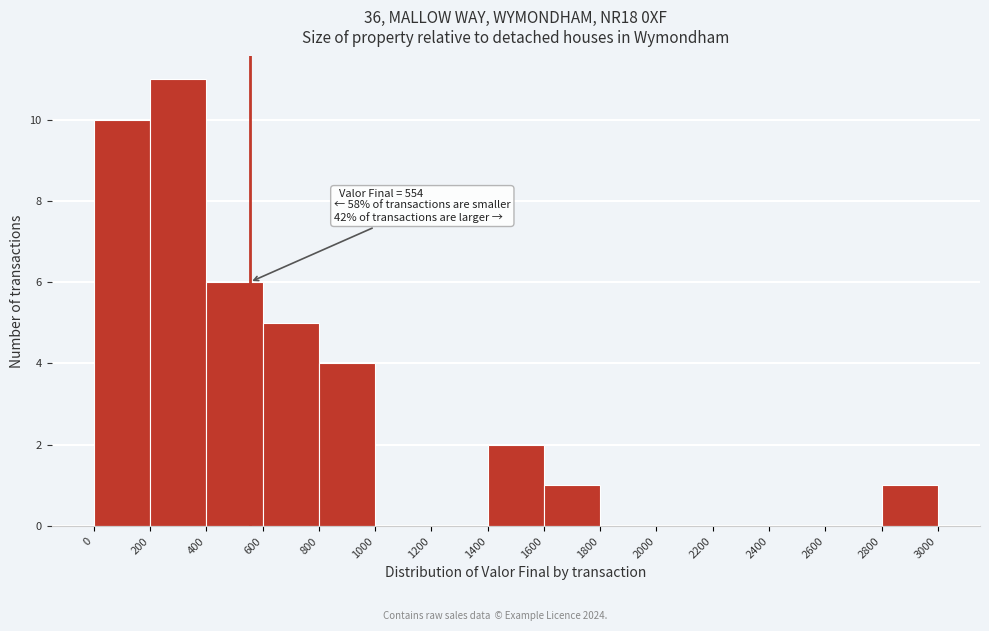

Which range on the x-axis has the tallest bar?

200 to 400